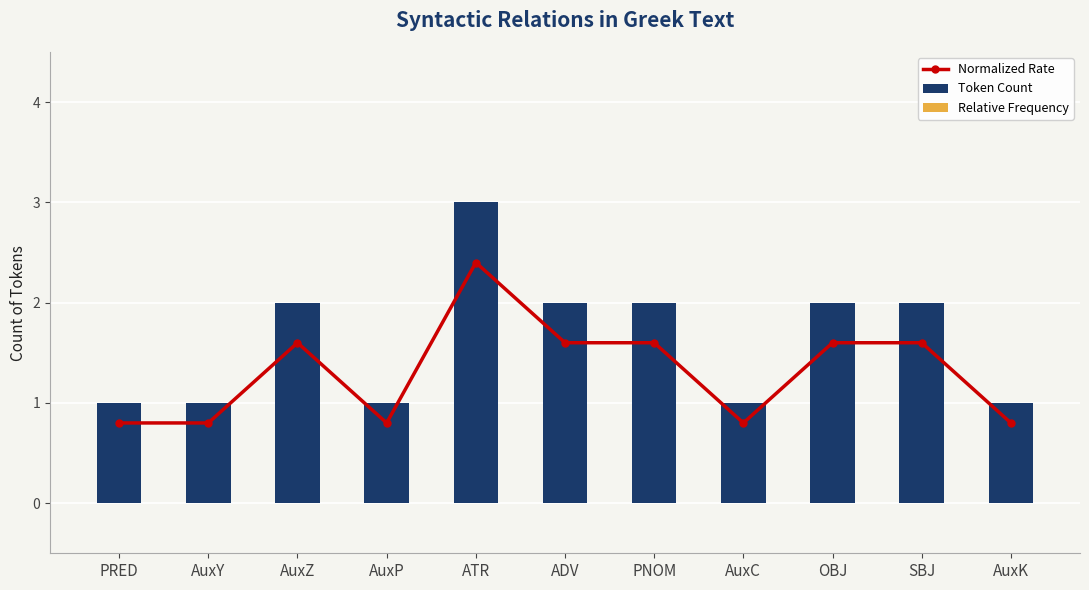

What is the maximum value shown in the chart?

3.0